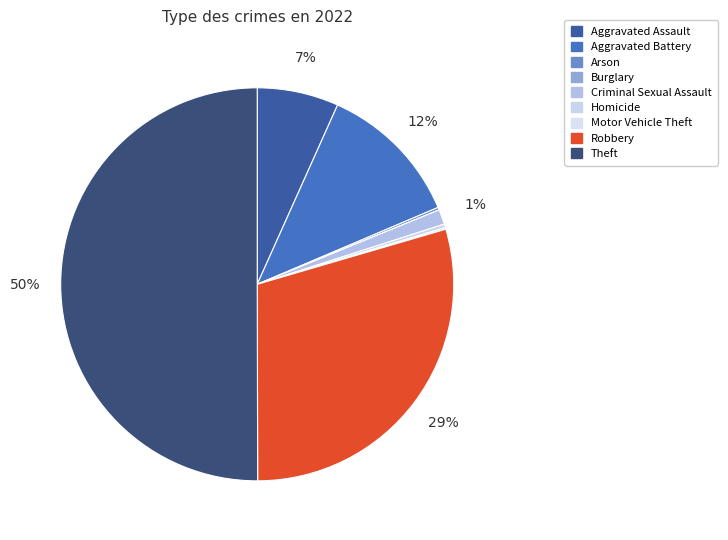

What is the change in value from Aggravated Battery to Robbery?

+244